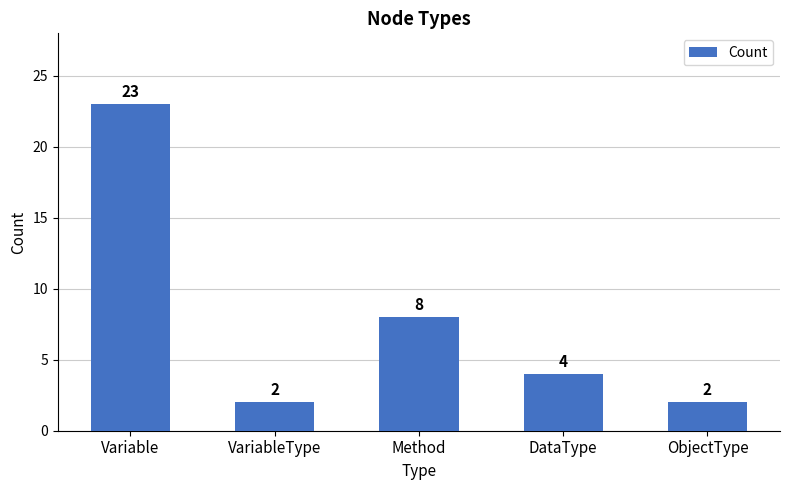

What is the sum of the values at ObjectType and Variable?

25